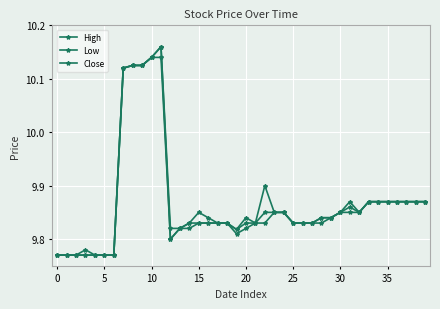

What is the difference between the second highest and second lowest values in the High series?

0.4